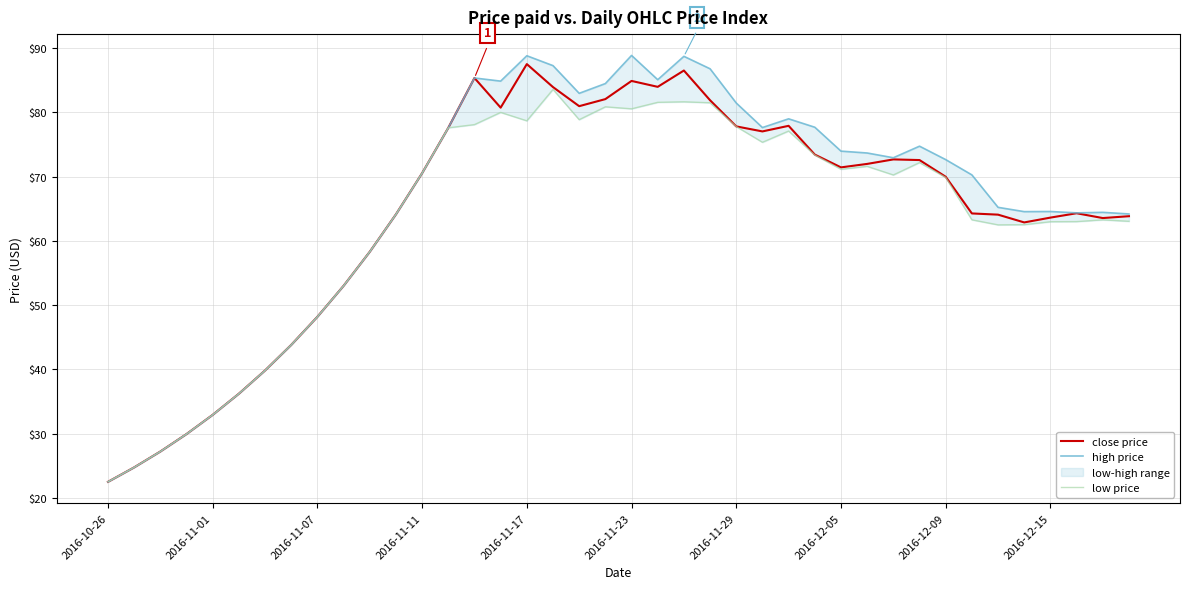

The close price series shows 48.2 at 2016-11-07. True or false?

True